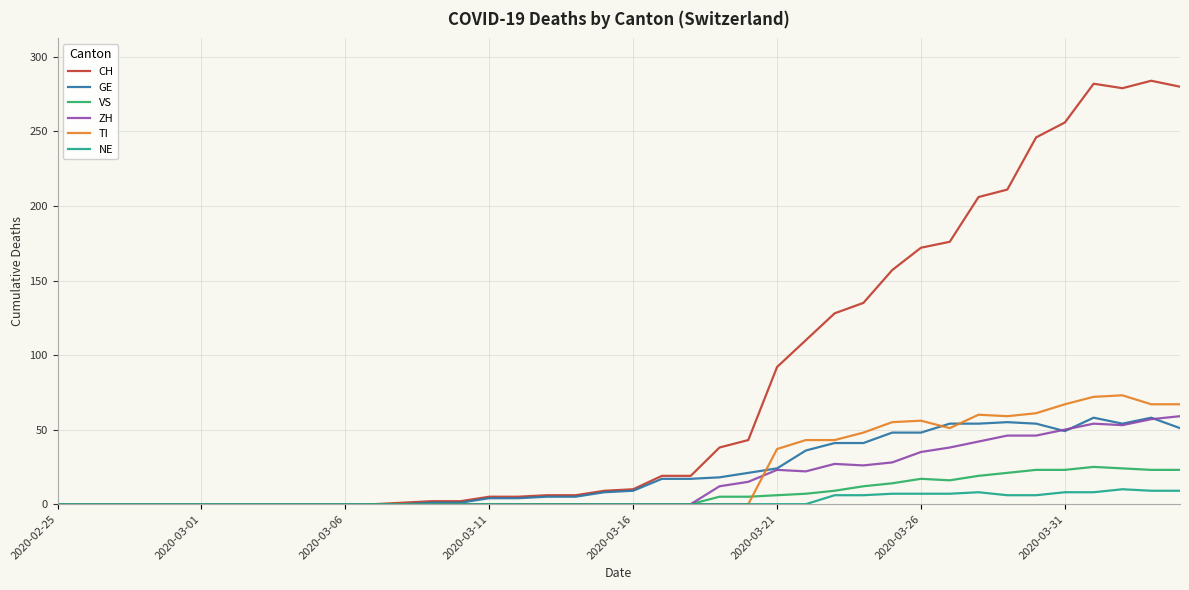

True or false: NE and GE intersect in this chart.

False